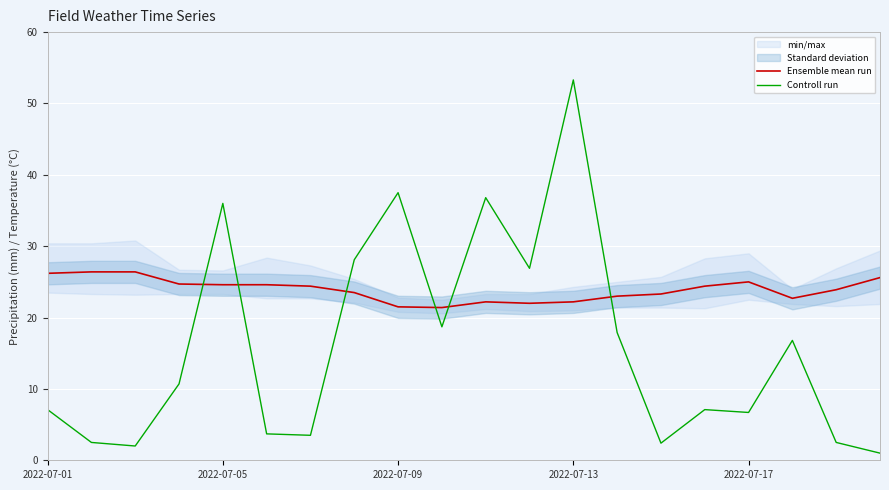

Rank the series by their maximum value, from highest to lowest.

Controll run, Ensemble mean run